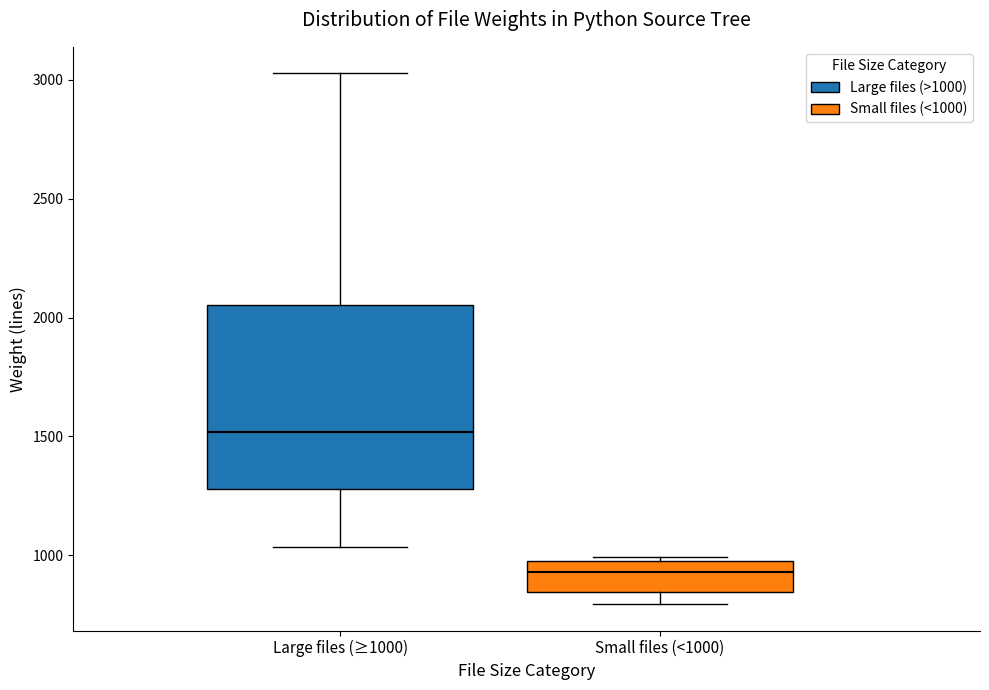

Which box's median line is the highest?

Large files (≥1000)